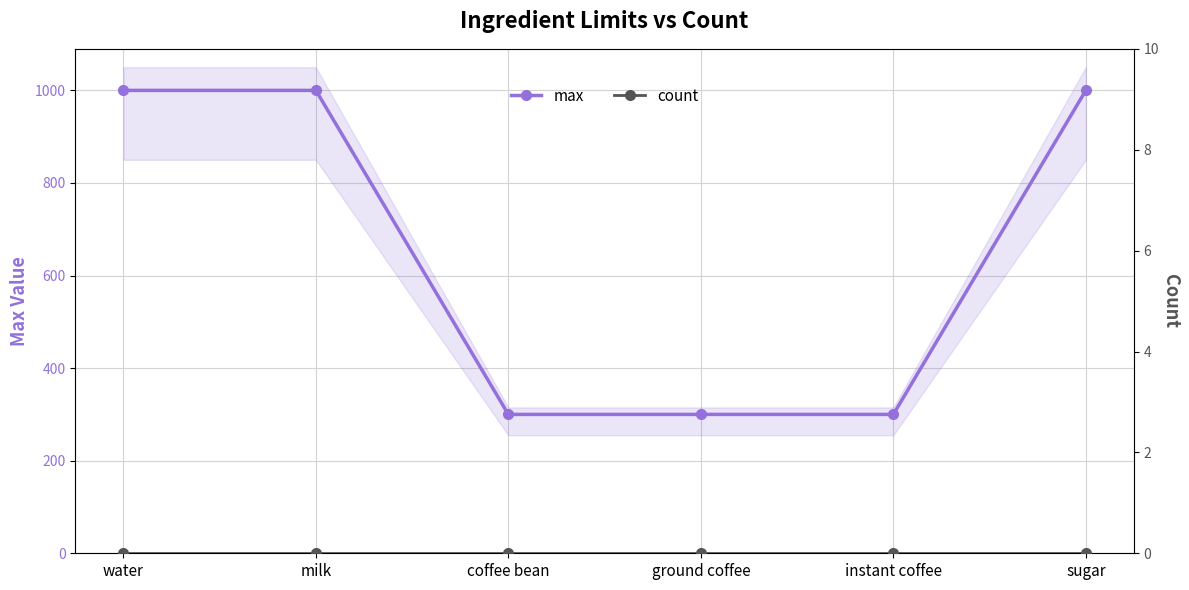

Does the chart display data point markers on the line(s)?

Yes